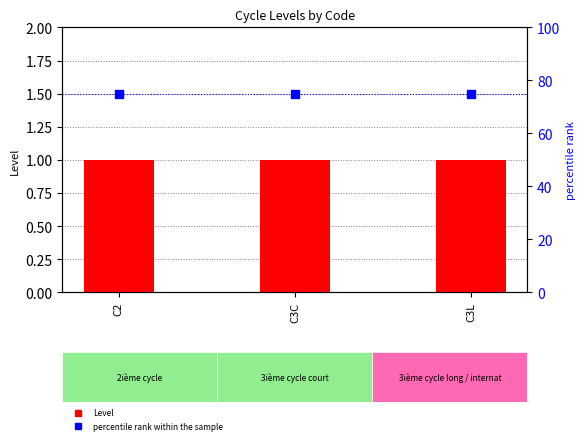

At how many categories does at least one series exceed 33?

3